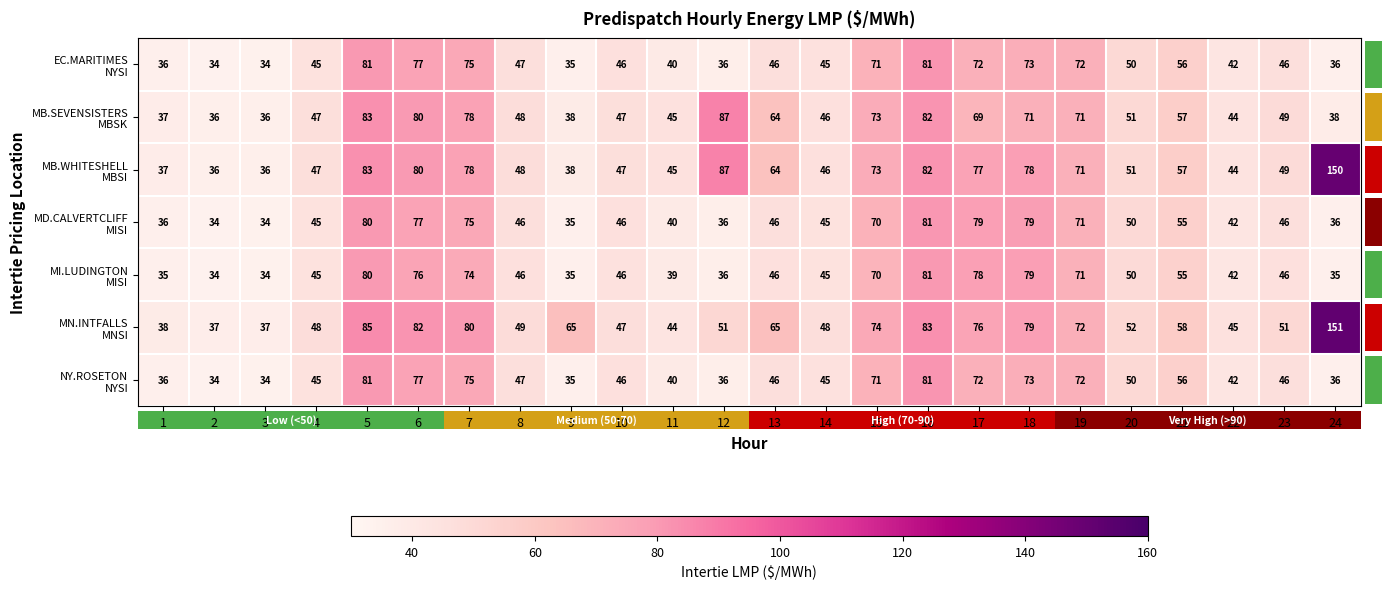

What is the spread (max minus min) of values at 9?

30